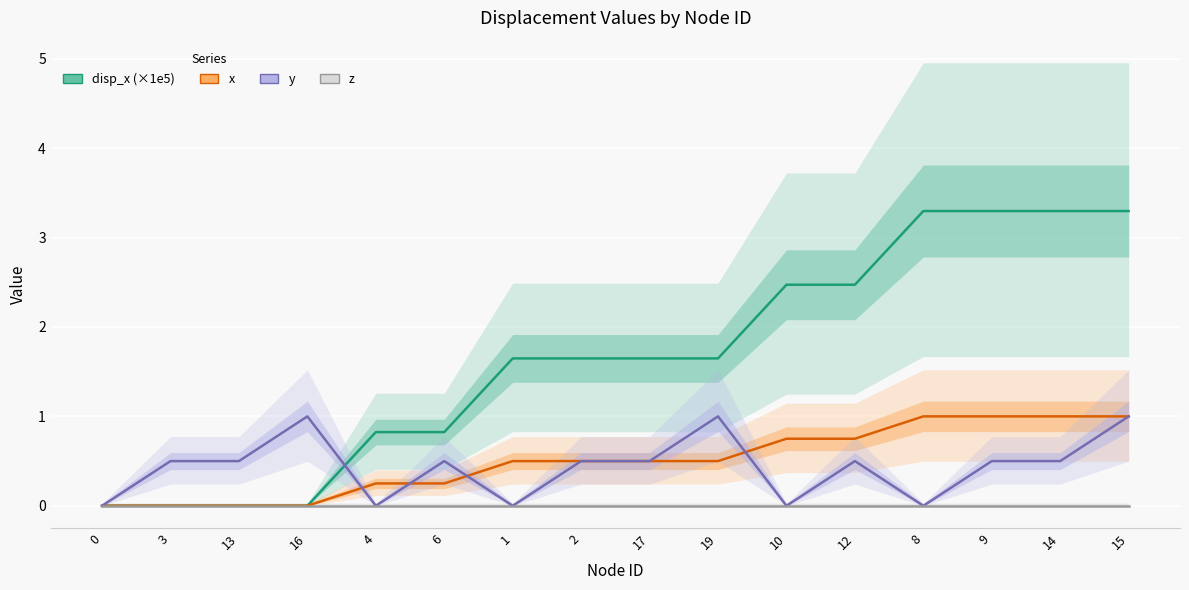

Is it true that disp_x equals -1.7 at 0?

False